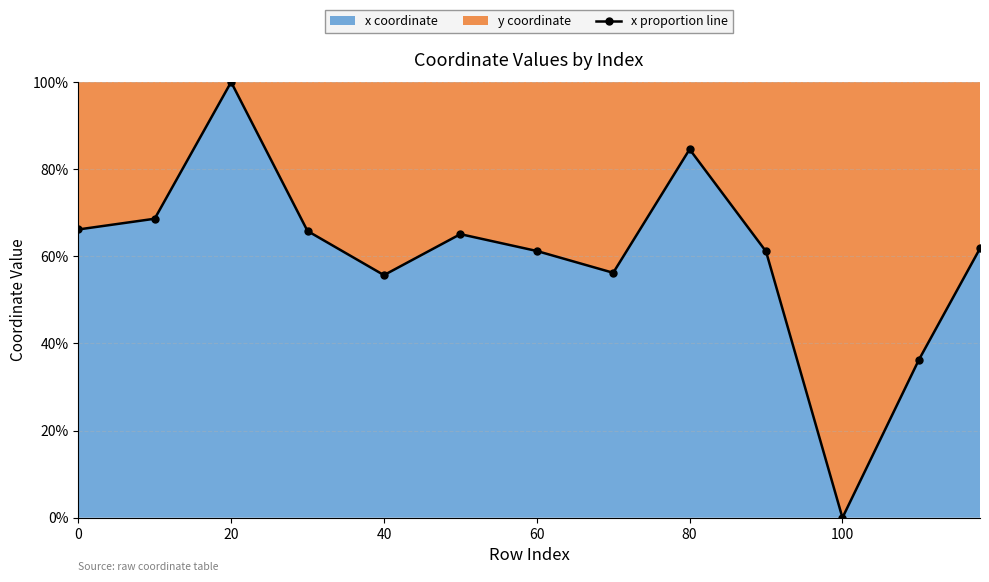

What position from the left is 0?

1